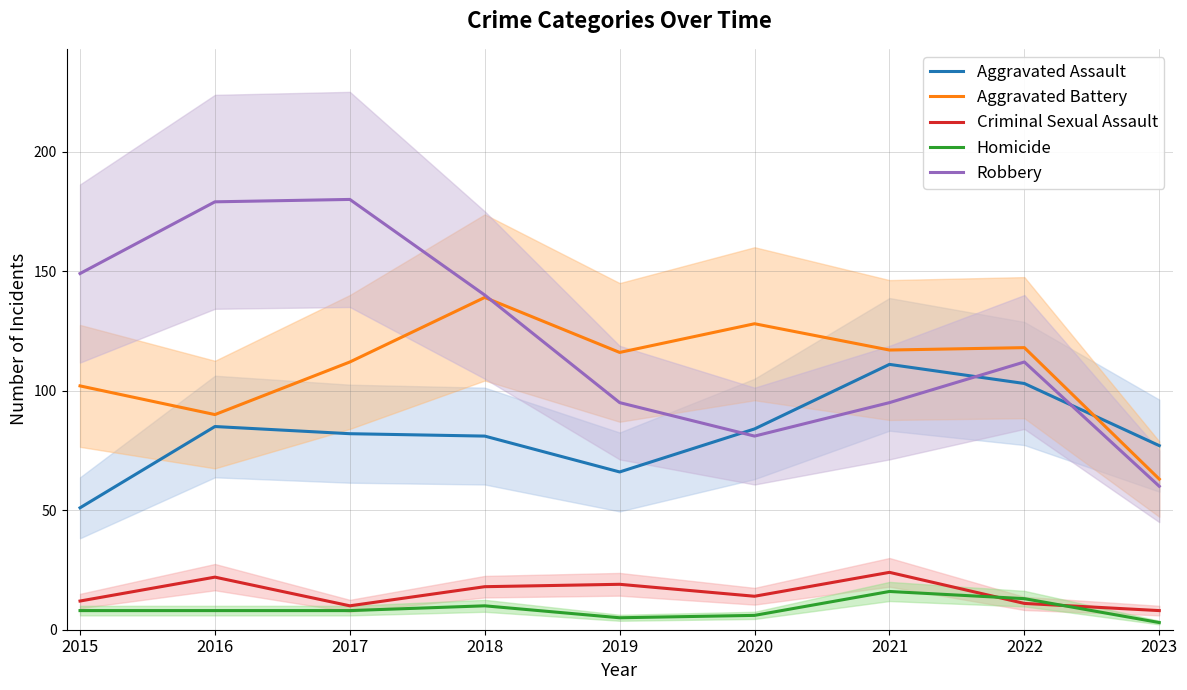

Which category has the lowest value in the Robbery series?

2023